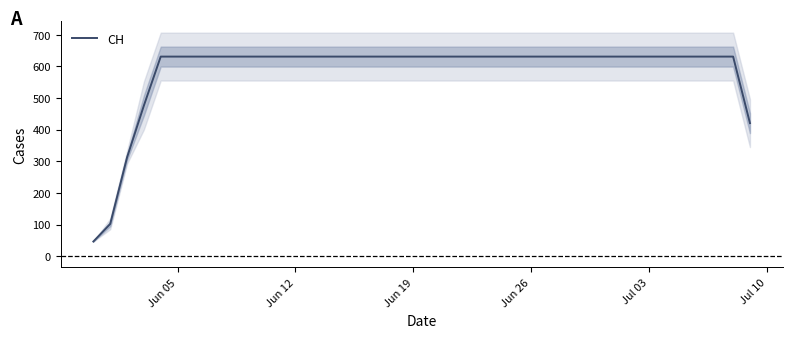

What is the maximum value for CH?

631.0